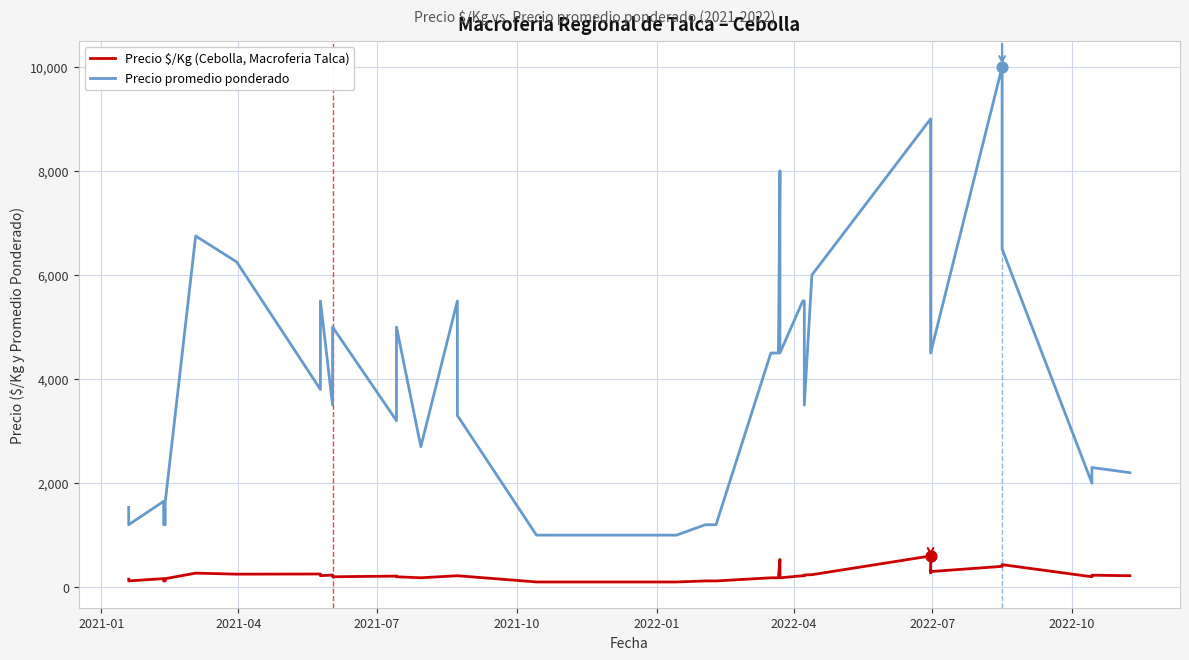

What are all the series names shown in the legend?

Precio $/Kg (Cebolla, Macroferia Talca), Precio promedio ponderado